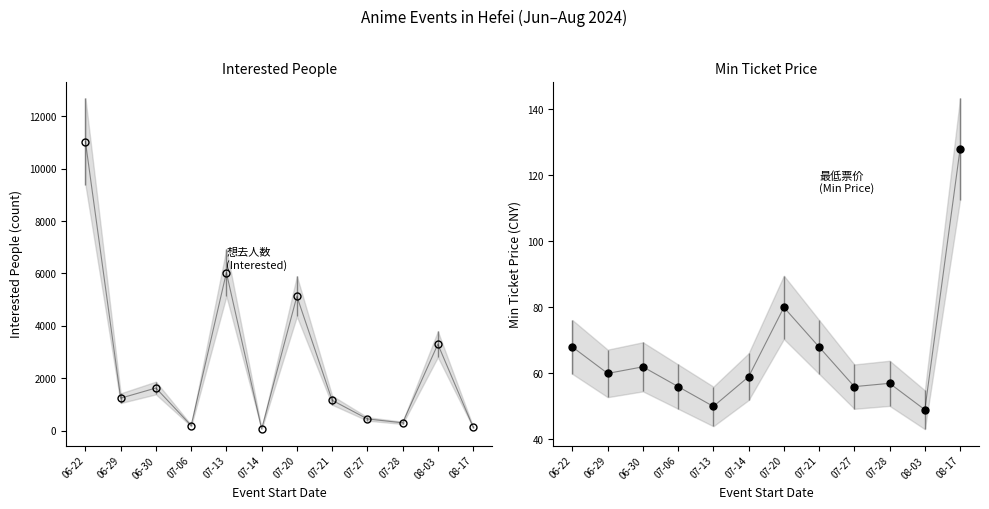

The value of 最低票价 (Min Price) at 07-21 is 38. True or false?

False